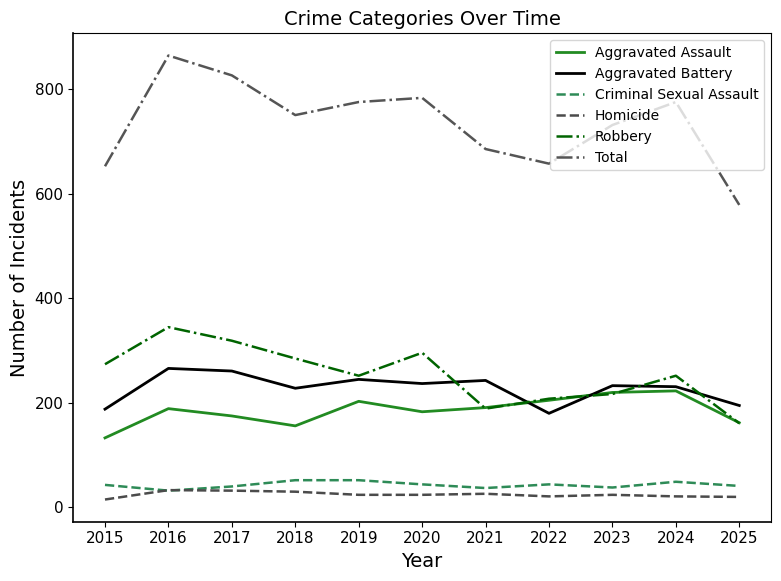

True or false: Total and Robbery cross at least once.

False